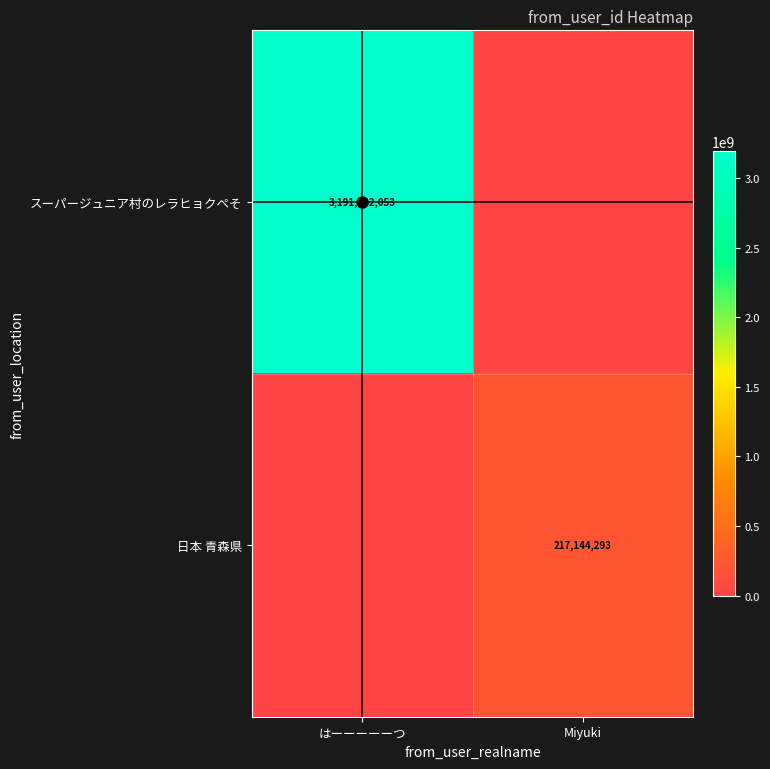

Count the number of categories in the chart.

2